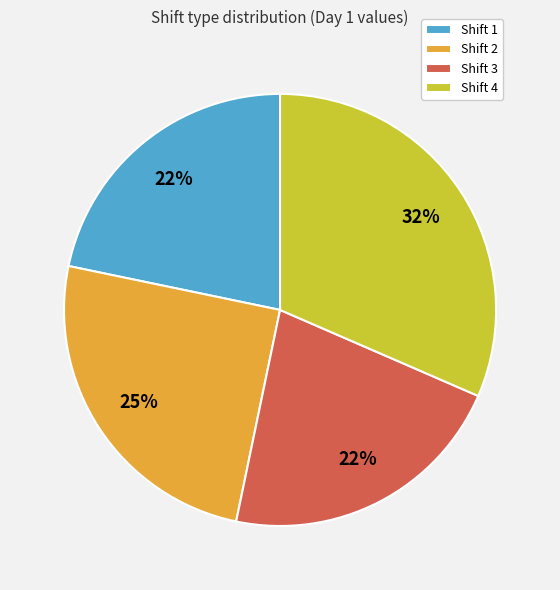

To the nearest percent, what is the difference between the largest and smallest slice percentages?

10%